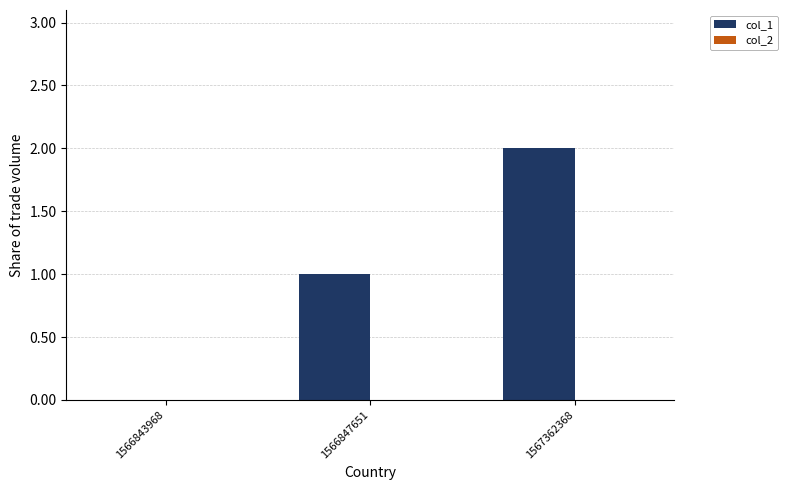

Are the bars grouped side by side (vs. stacked)?

No